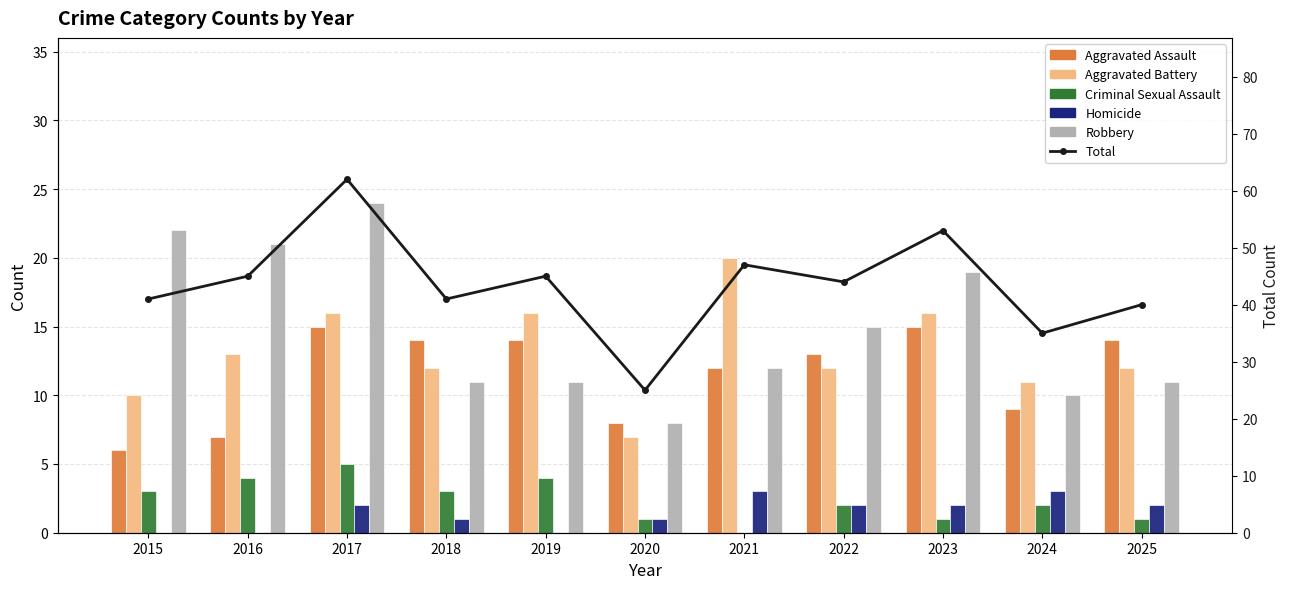

What is the value of the Homicide bar at the 3rd from the left?

2